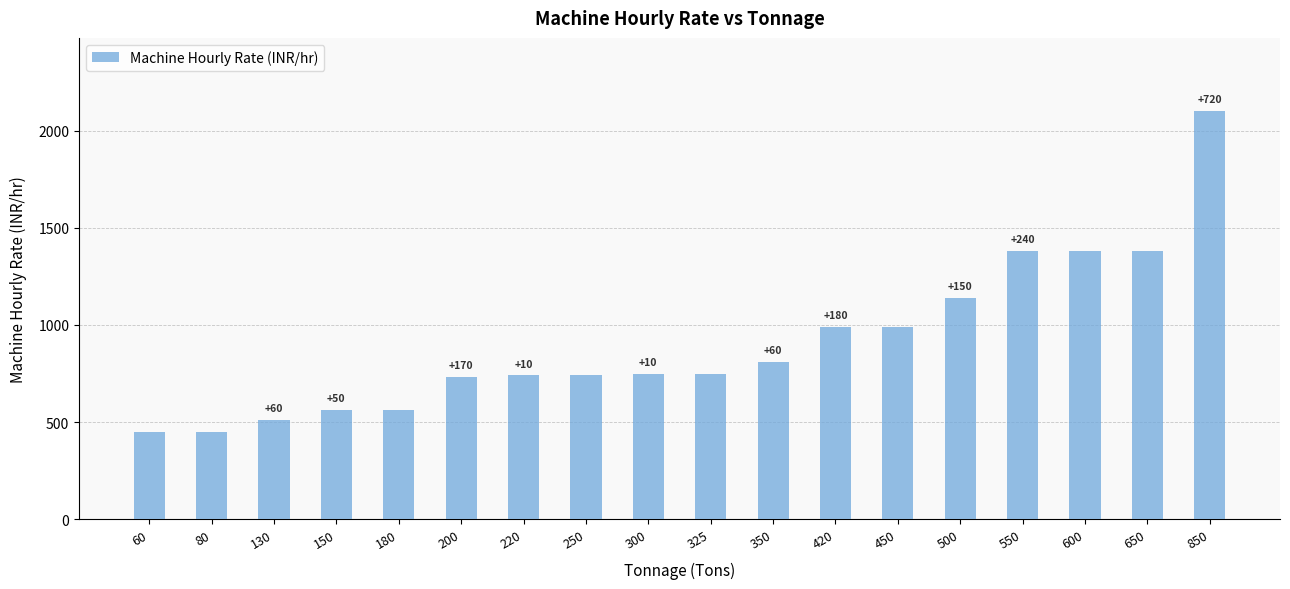

How many bars are there in total?

18